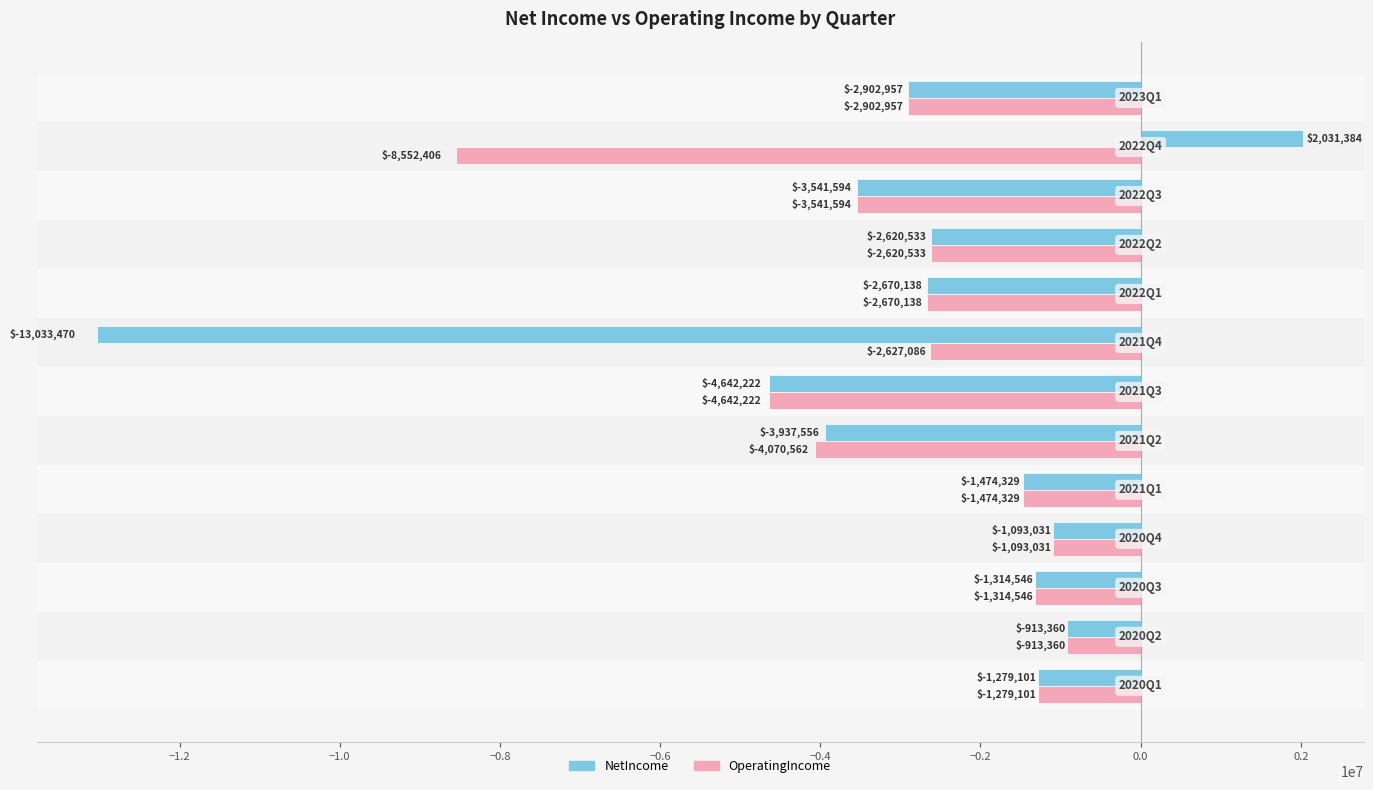

Which series has the widest spread of values?

NetIncome